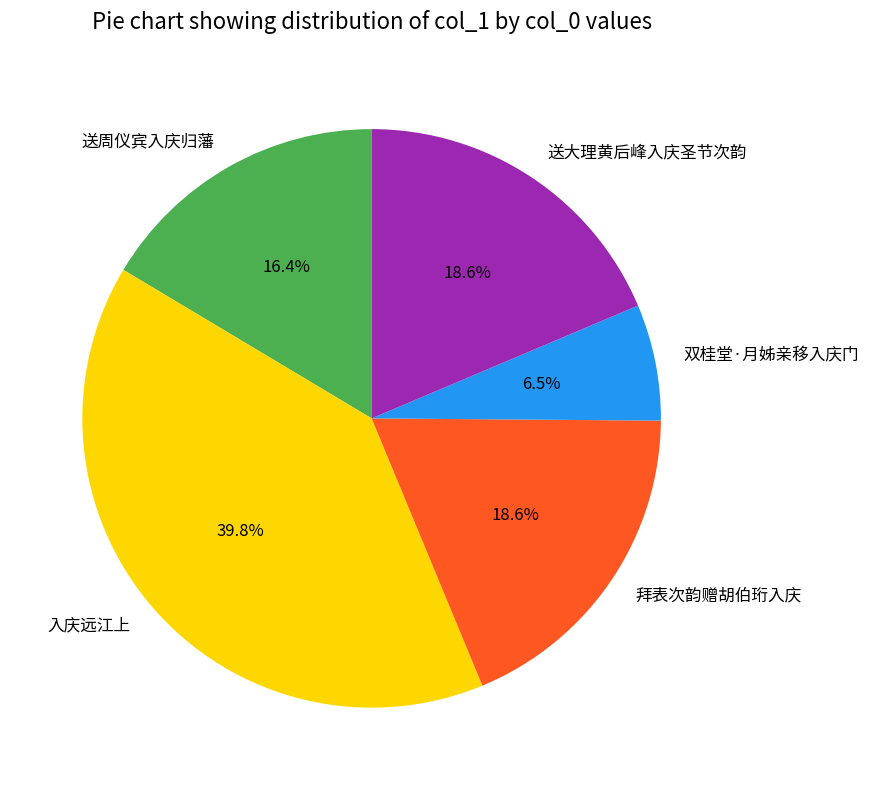

True or false: 入庆远江上 accounts for 47% of the total.

False